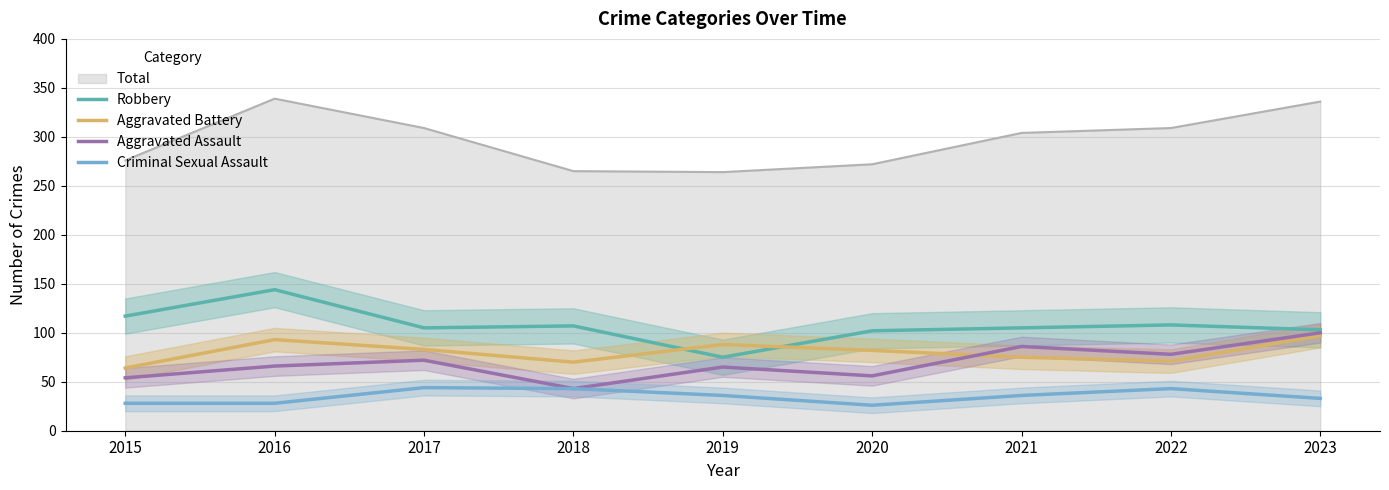

True or false: Robbery has a value of 108 at 2022.

True